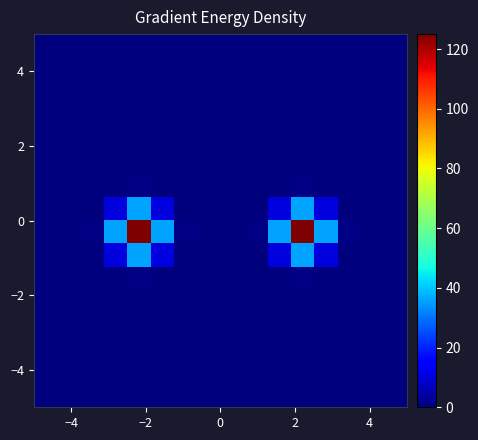

At how many categories does at least one series exceed 96?

2